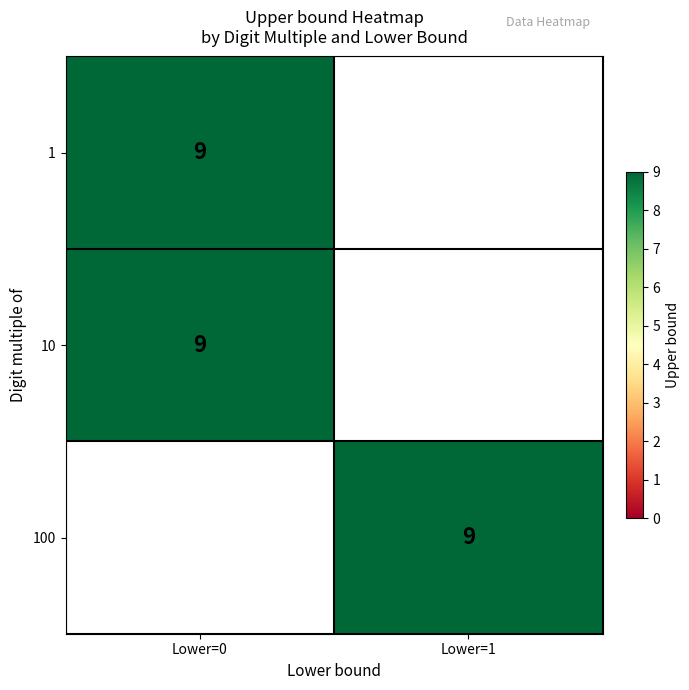

Is it true that 100 equals 14 at Lower=1?

False